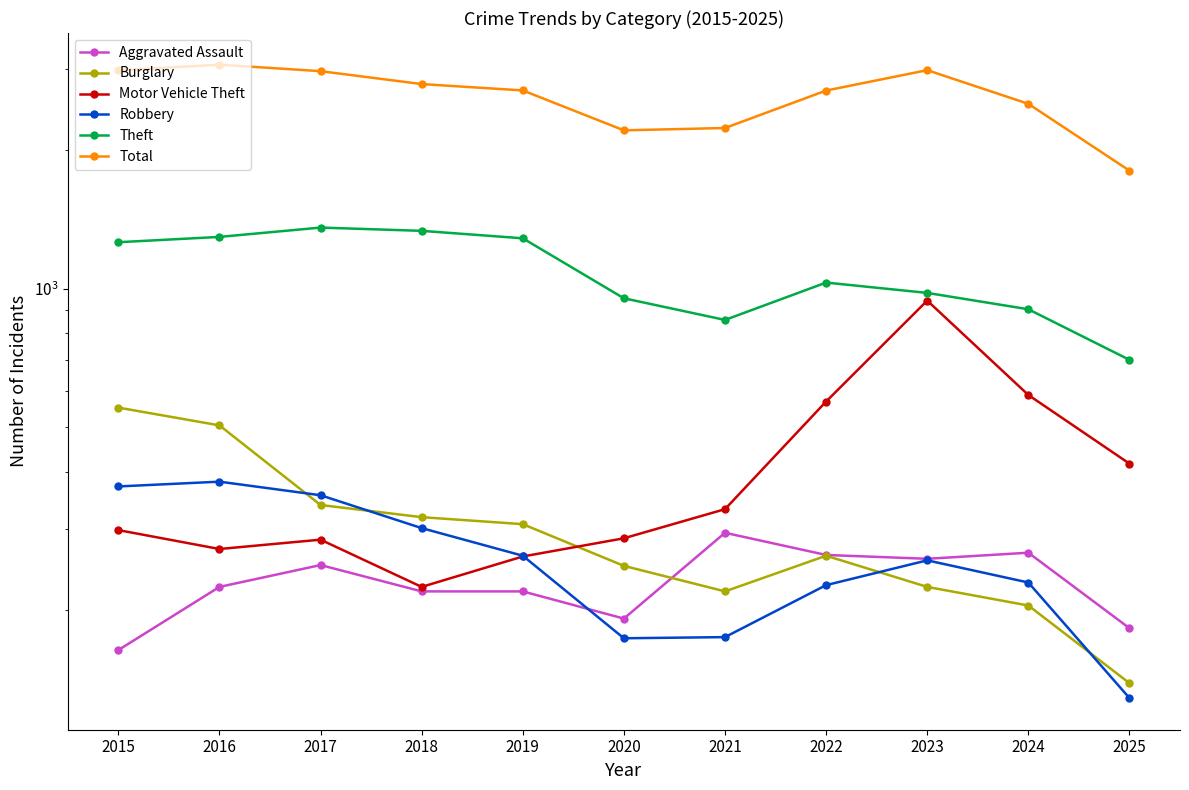

True or false: Aggravated Assault has more than 0 interior local peaks.

True